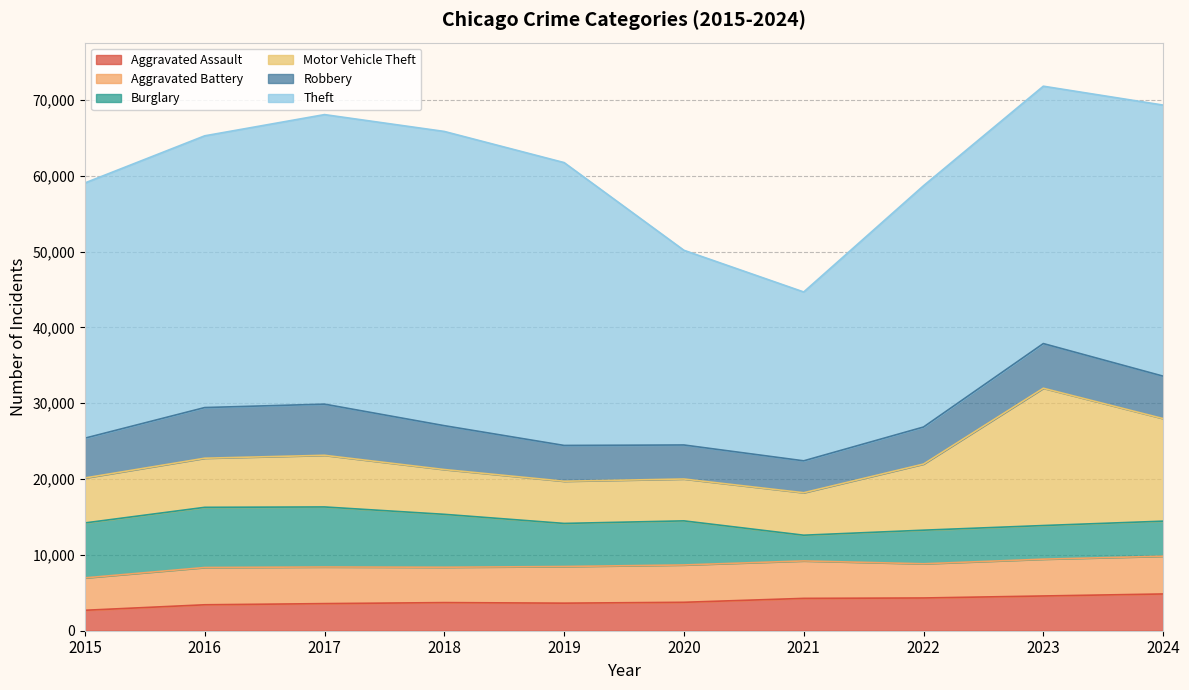

Is the value of Aggravated Assault at 2015 greater than the value of Motor Vehicle Theft at 2023?

No